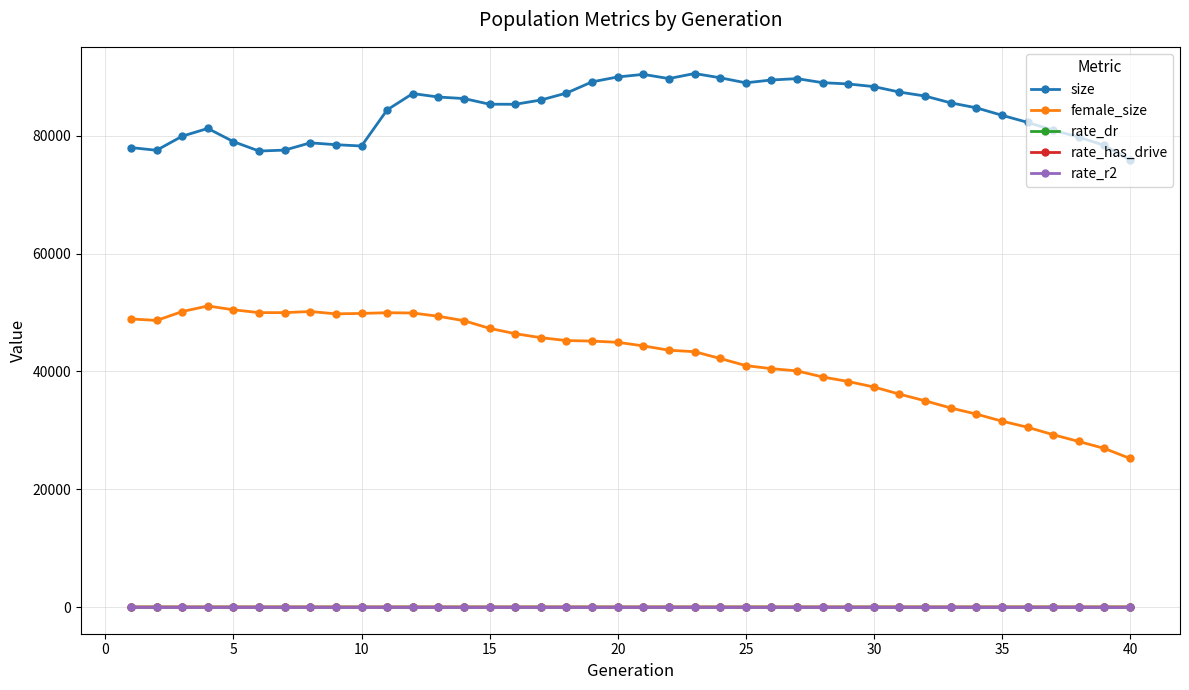

What is the greatest value displayed?

90568.0